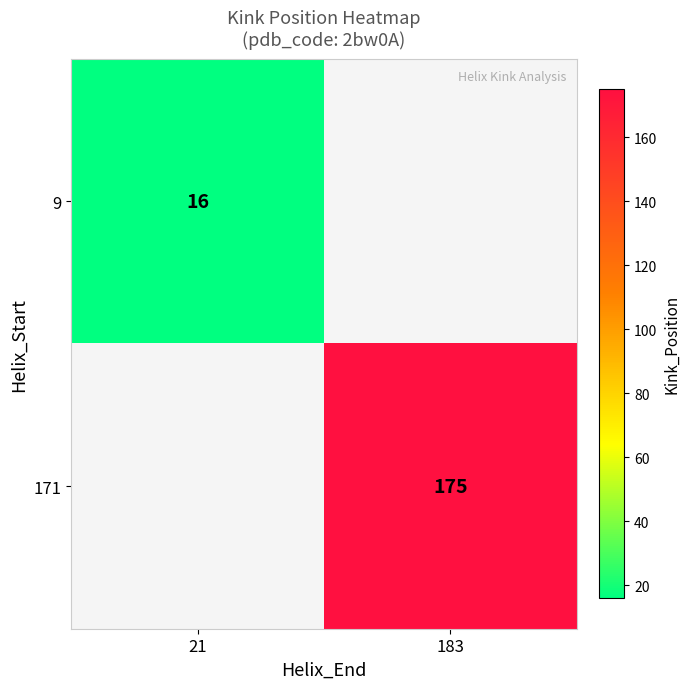

Is it true that 9 equals 16 at 21?

True